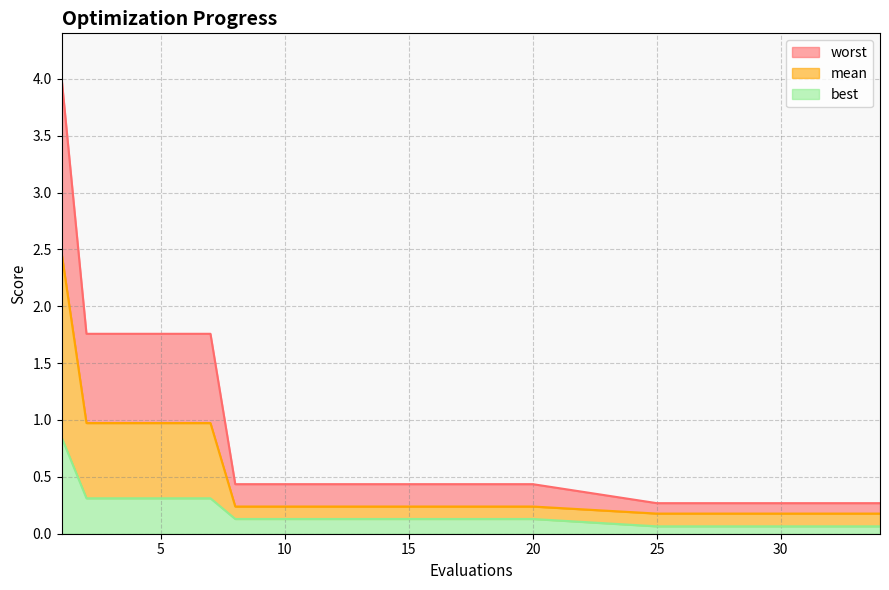

What is the difference between the highest and lowest values at 18?

0.3